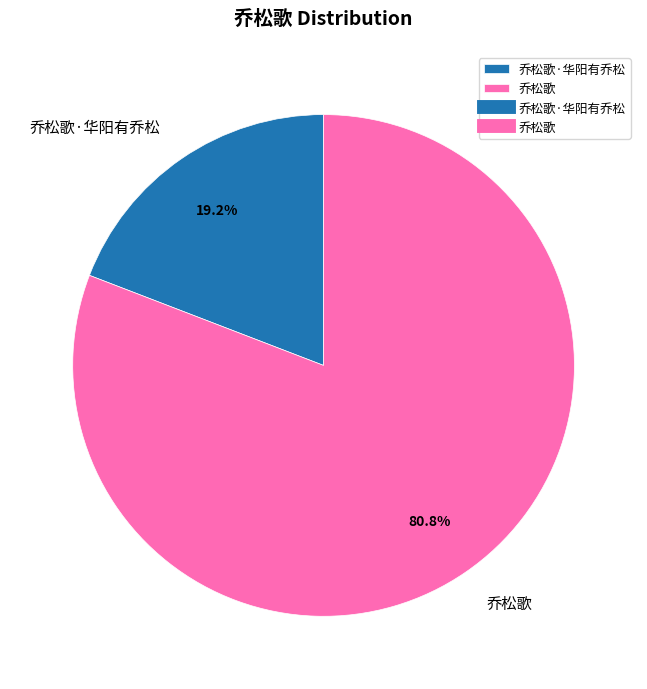

To the nearest percent, what is the difference between the largest and smallest slice percentages?

62%